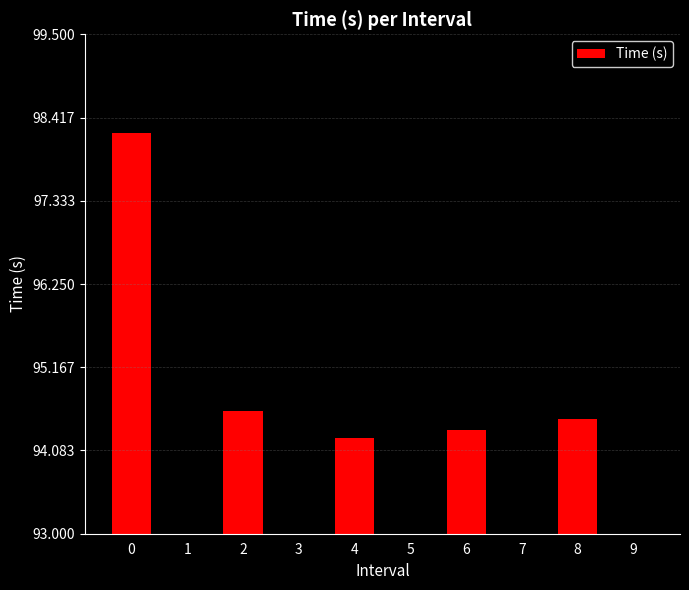

What is the maximum value shown in the chart?

98.2